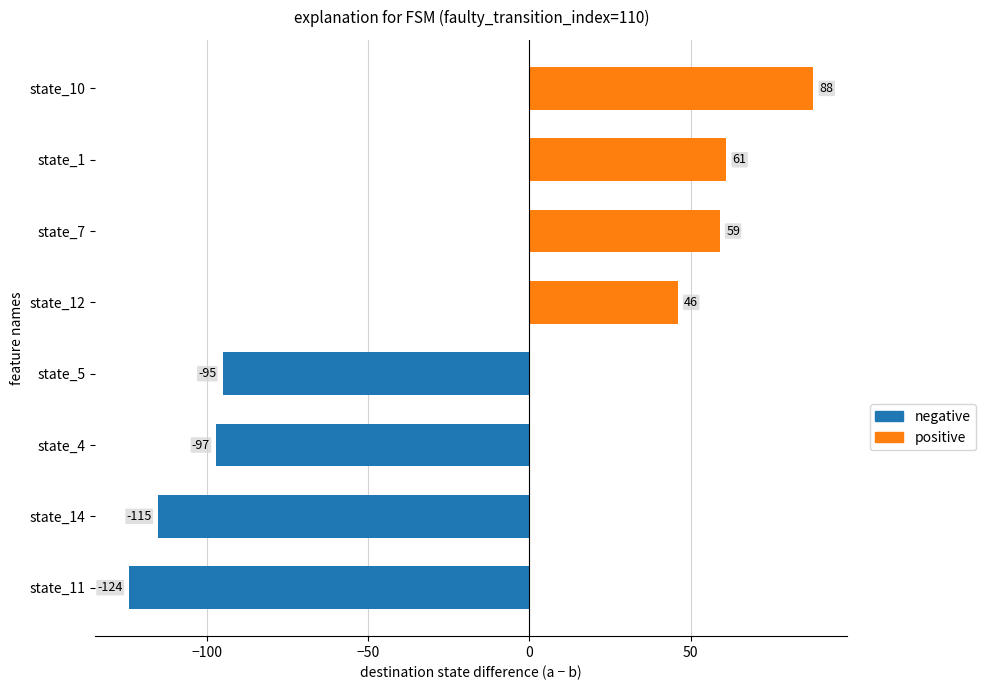

Reading top to bottom, transcribe all the data shown in this chart.

state_10=88	state_1=61	state_7=59	state_12=46	state_5=-95	state_4=-97	state_14=-115	state_11=-124